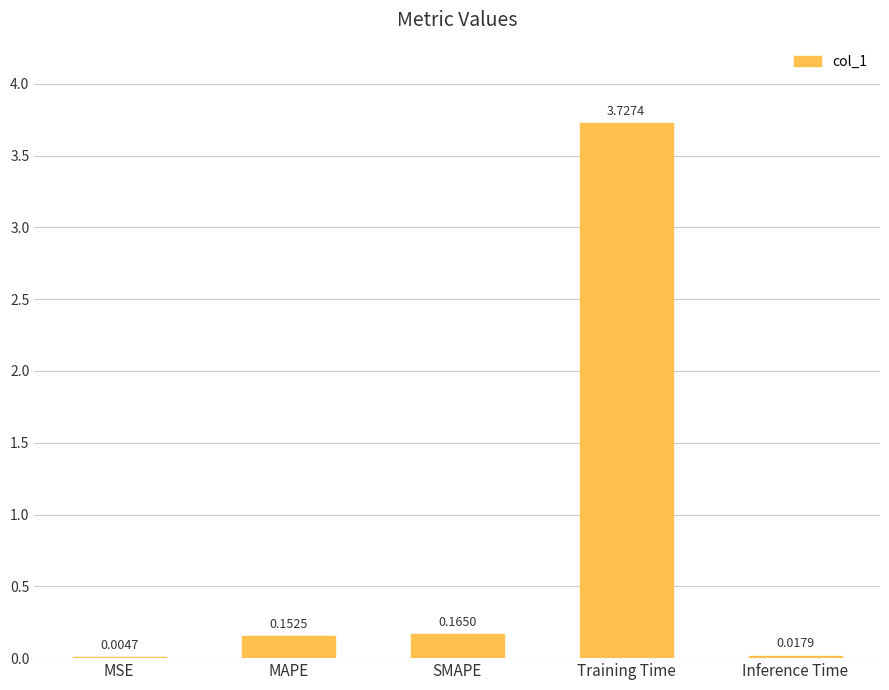

Is it true that the value at Training Time is 1.9?

False